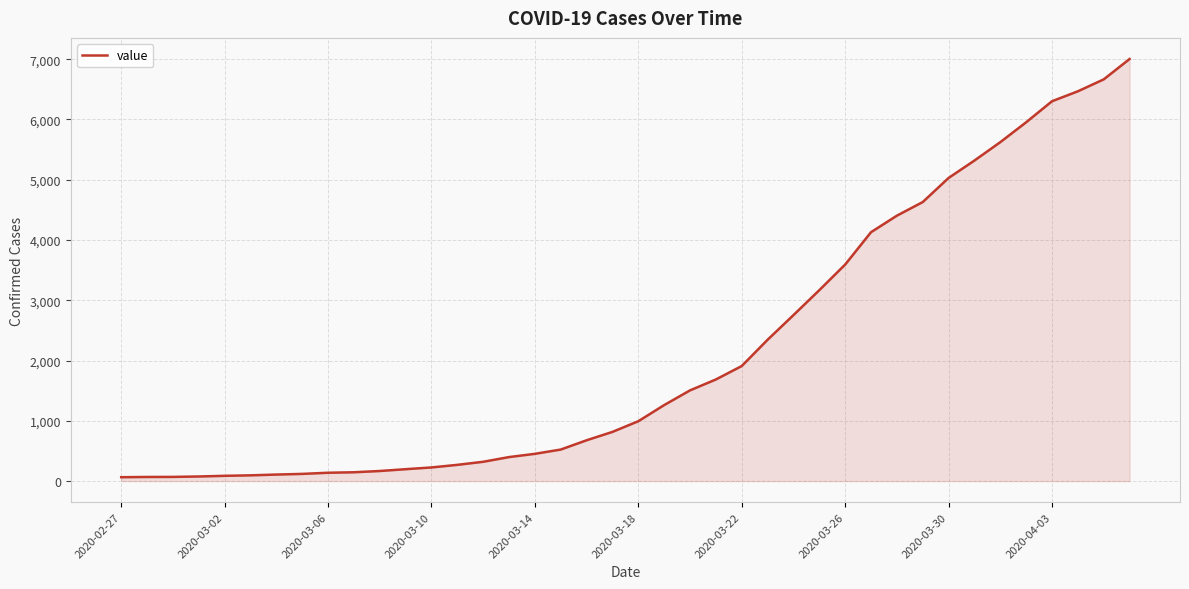

What is the smallest value displayed?

64